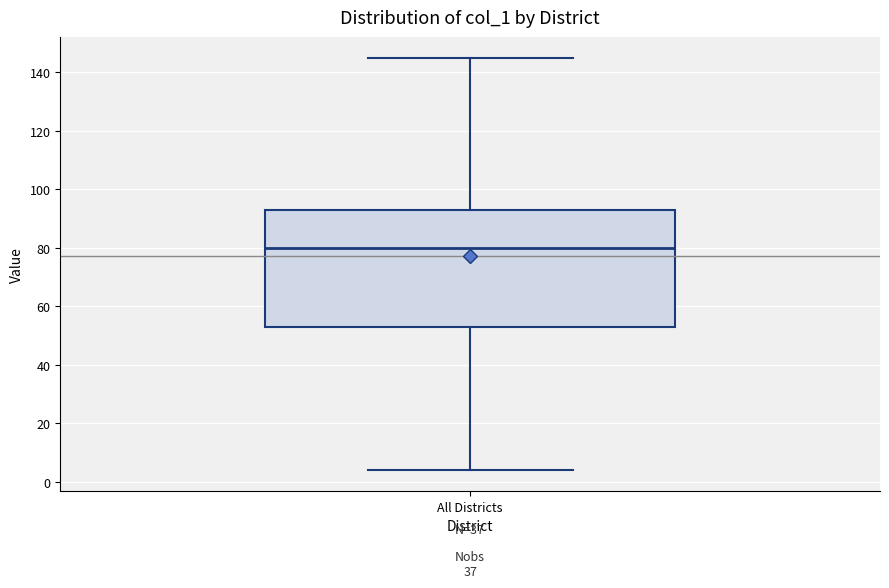

Read this box plot against the y-axis: the position of the median line, the range covered by the box, and the ends of both whiskers. The values are not printed on the chart, so give them approximately, as read against the axis.

median 80, box 54 to 94, whiskers 4 to 146